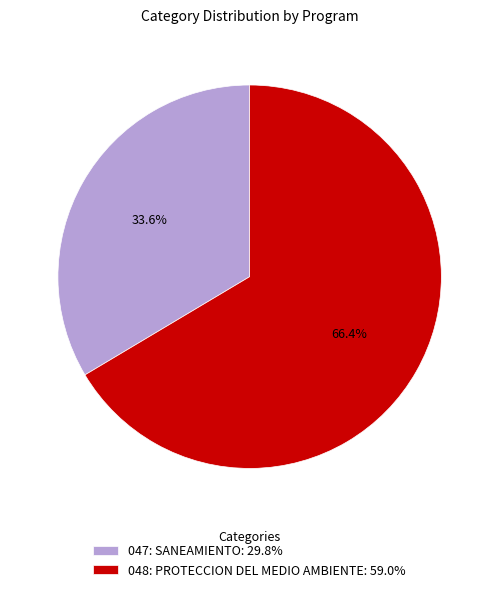

Which slice is the smallest?

047: SANEAMIENTO